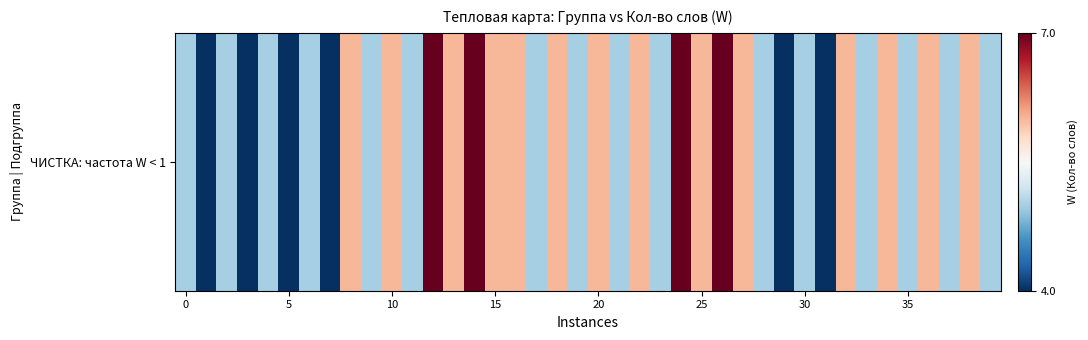

How many values are below 5?

6